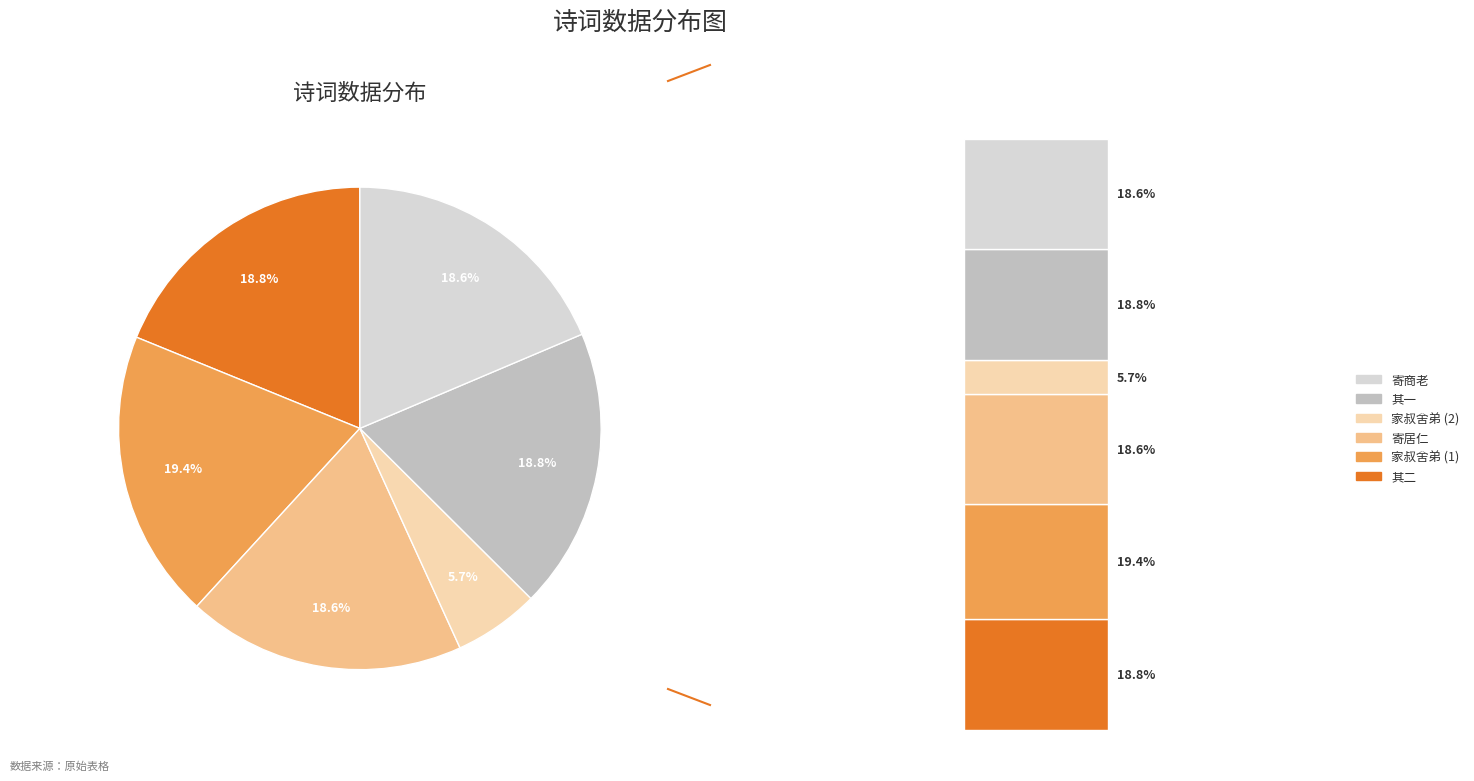

To the nearest percent, what is the difference between the largest and smallest slice percentages?

14%